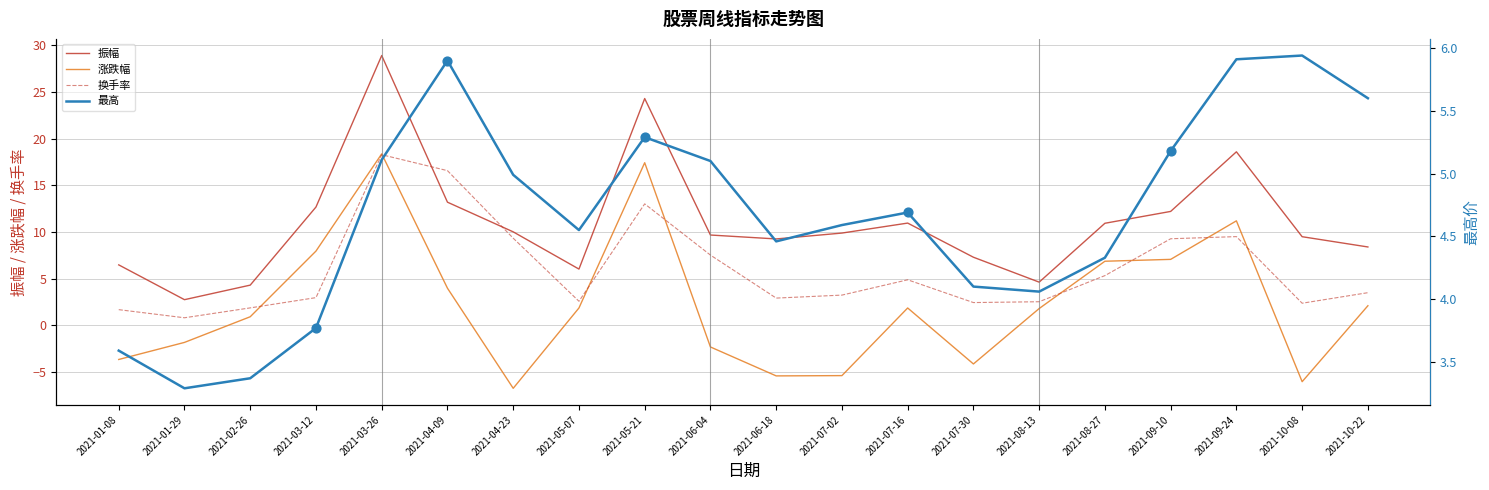

What are all the series names shown in the legend?

振幅, 涨跌幅, 换手率, 最高